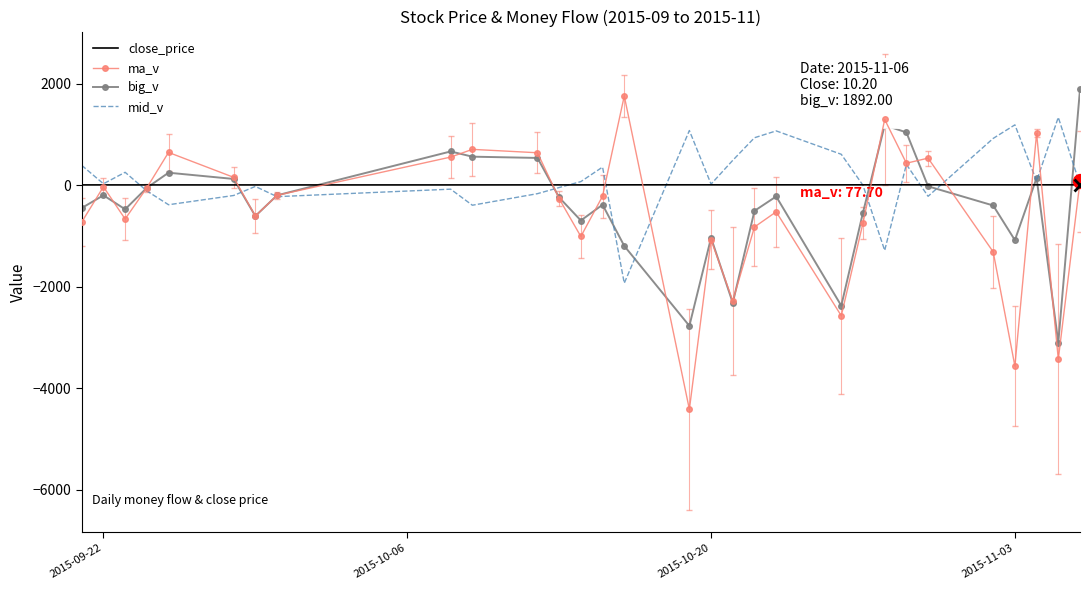

What is the lowest value of the mid_v series?

-1928.0